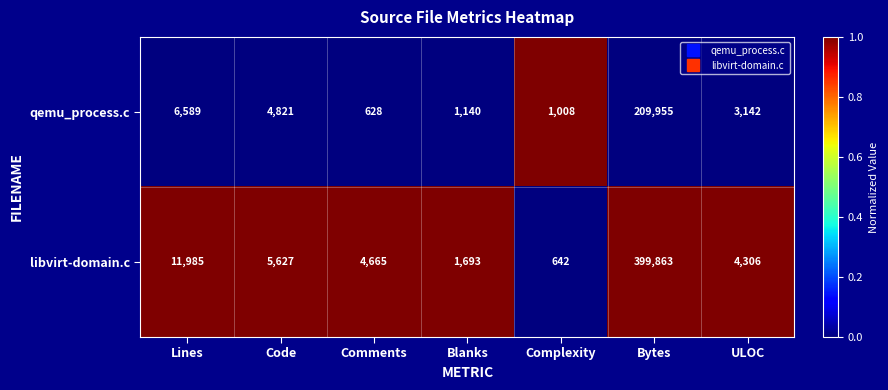

True or false: libvirt-domain.c has a value of 1921 at ULOC.

False